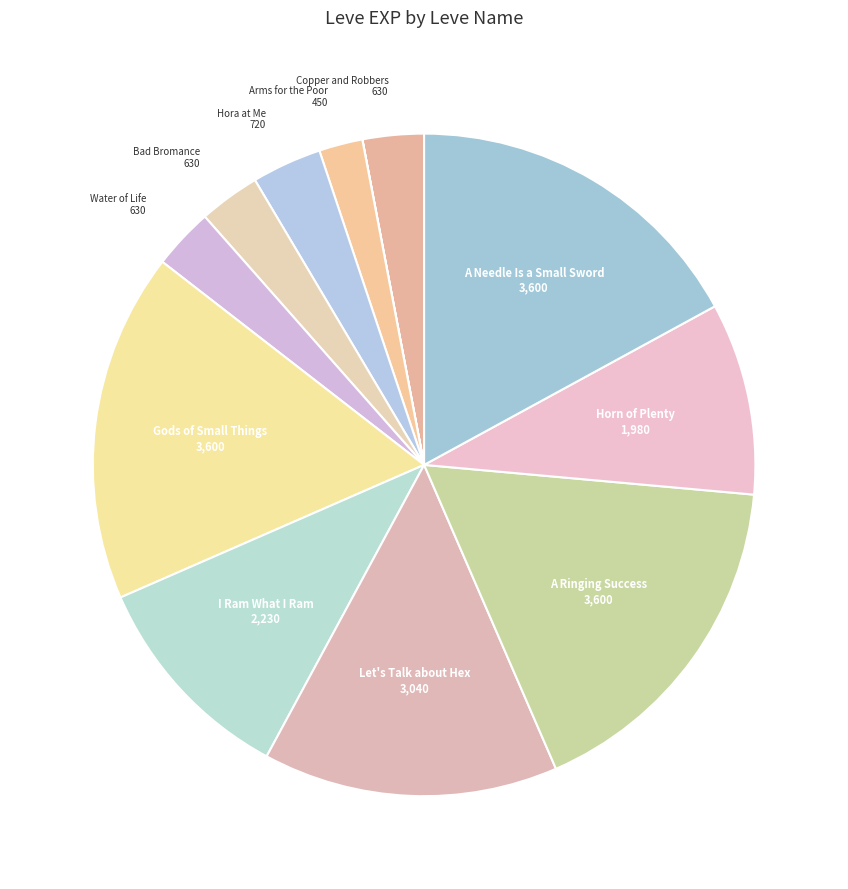

Is there a majority slice in this chart?

No